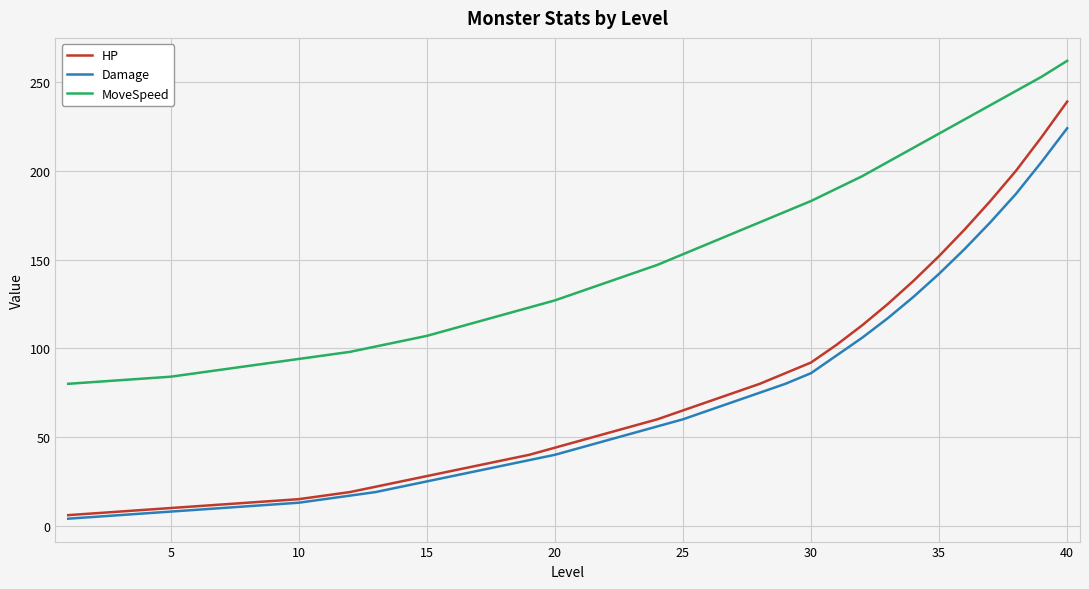

True or false: MoveSpeed and Damage intersect in this chart.

False